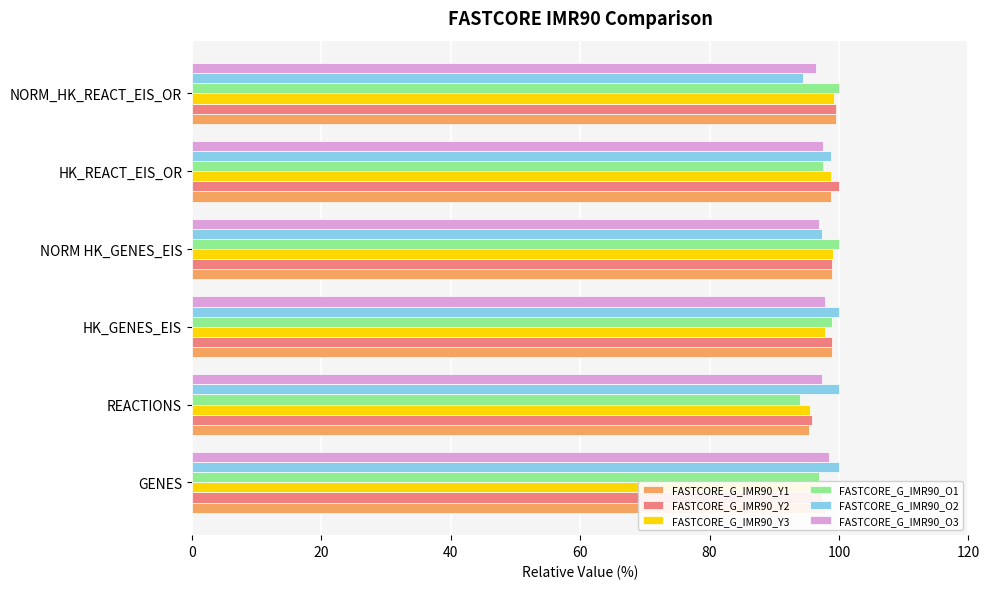

What is the spread (max minus min) of values at GENES?

3.1